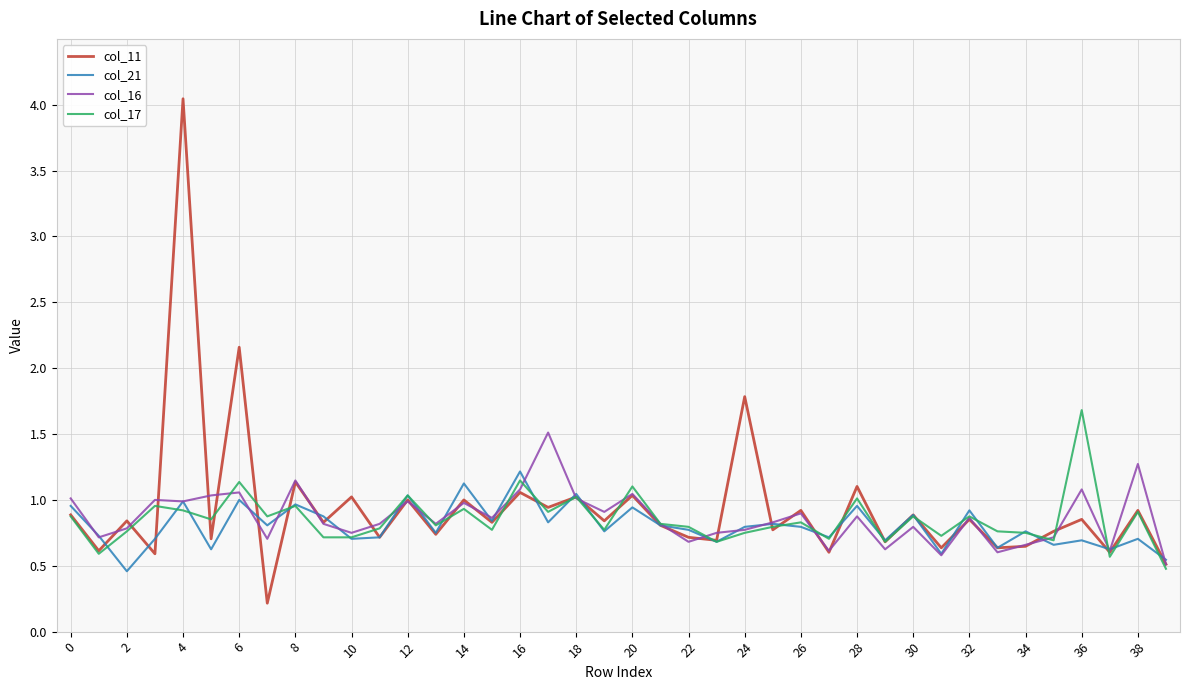

Which series has the widest spread of values?

col_11